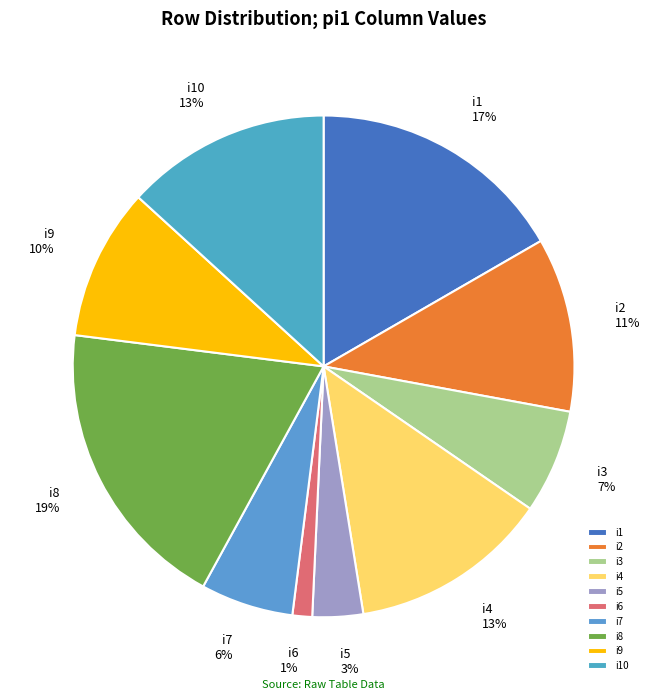

True or false: i3 accounts for 13% of the total.

False